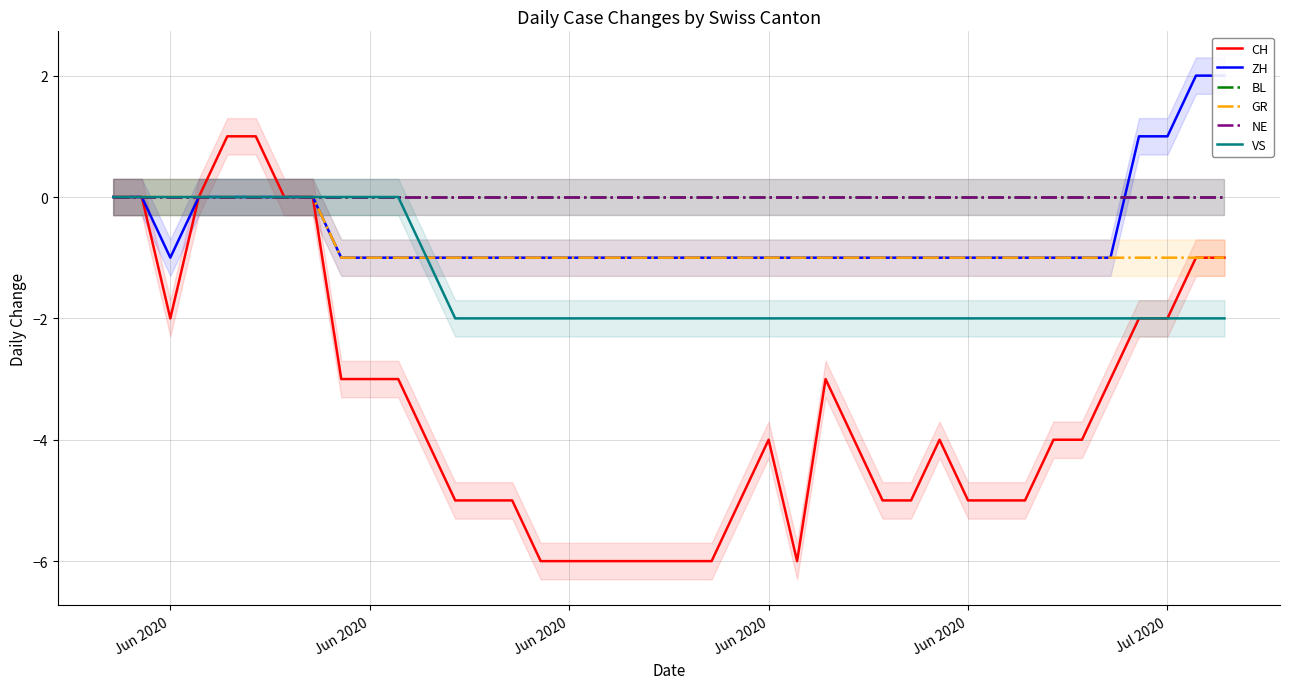

At which label does NE reach its minimum?

Jun 2020